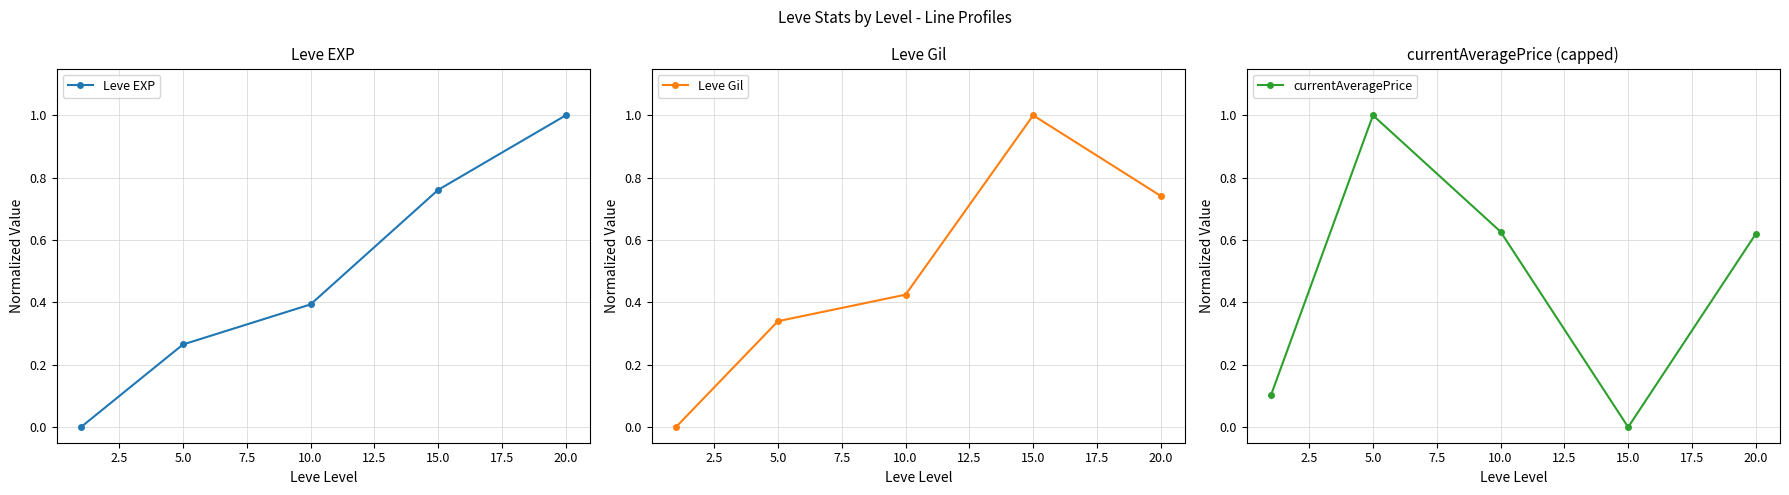

How many times do Leve EXP and currentAveragePrice cross each other?

1